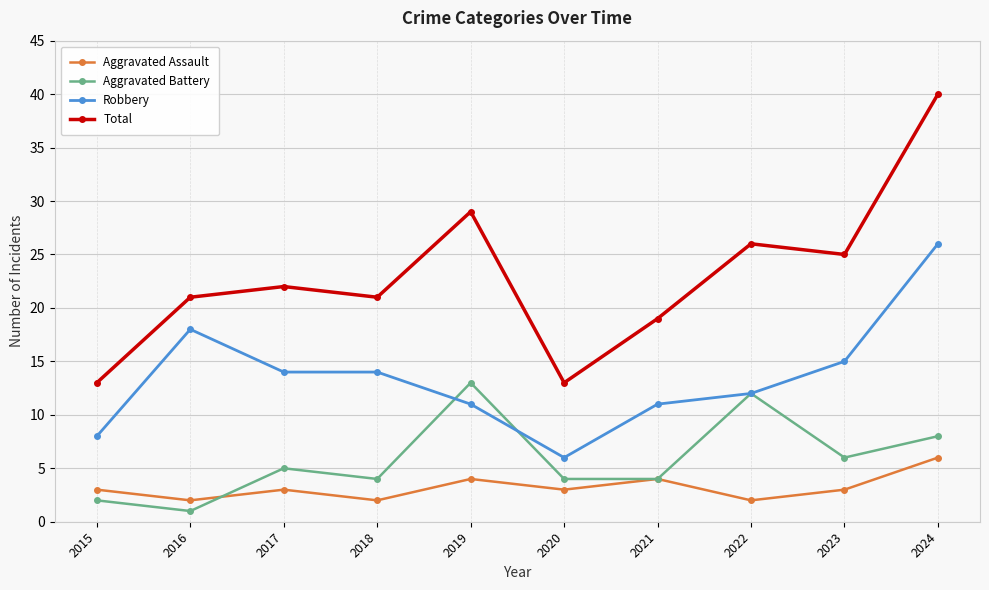

Is it true that Aggravated Battery equals 19 at 2019?

False